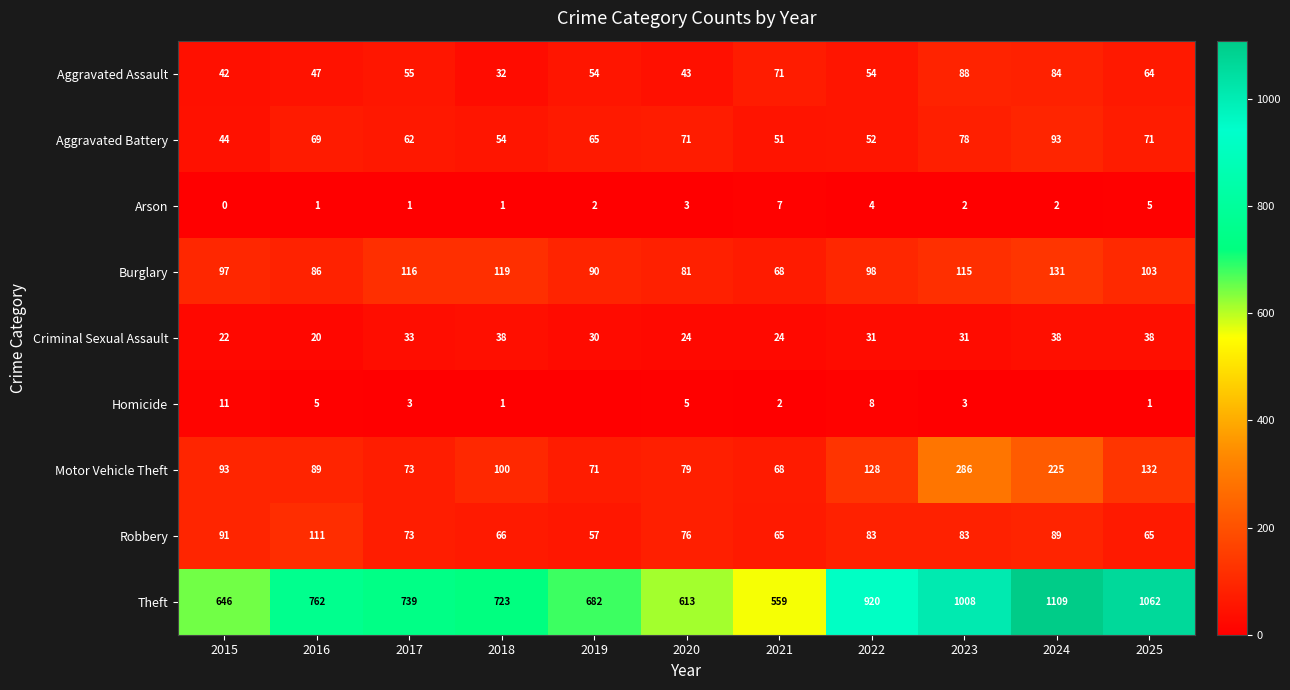

True or false: Homicide has a value of 19 at 2015.

False